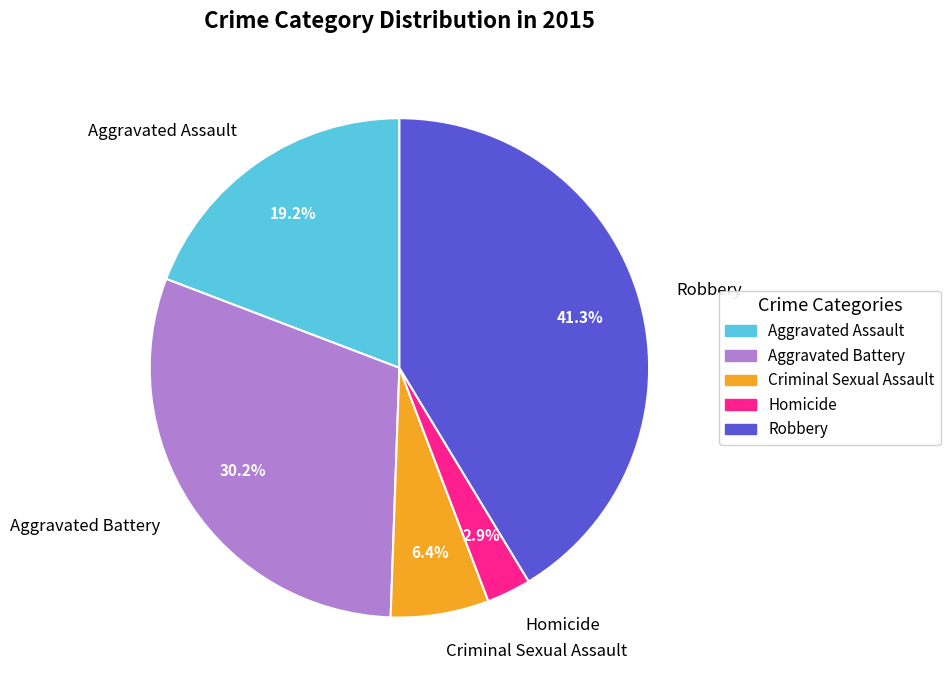

Which slice is the smallest?

Homicide